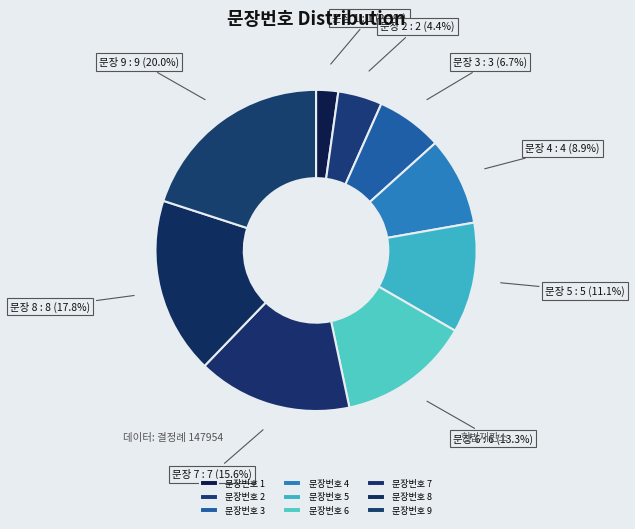

Count the number of slices in the pie.

9